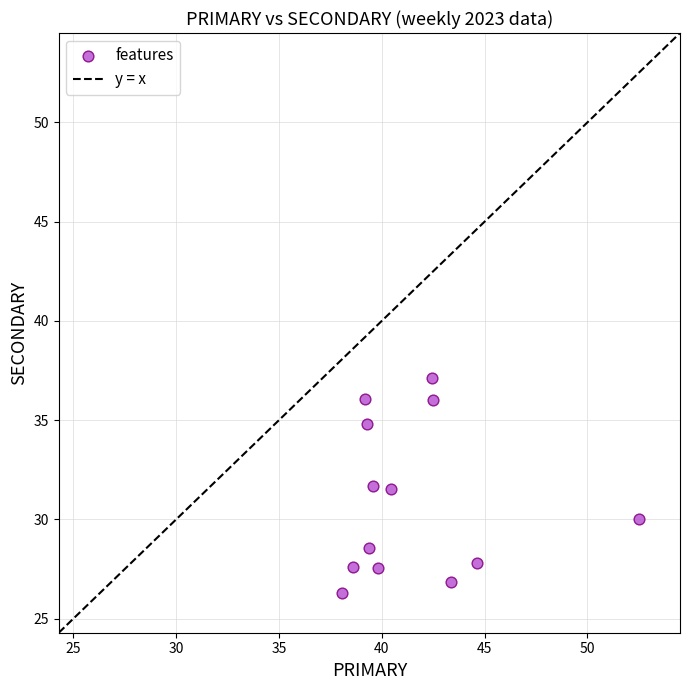

What is the range of Y values (max minus min)?

10.8